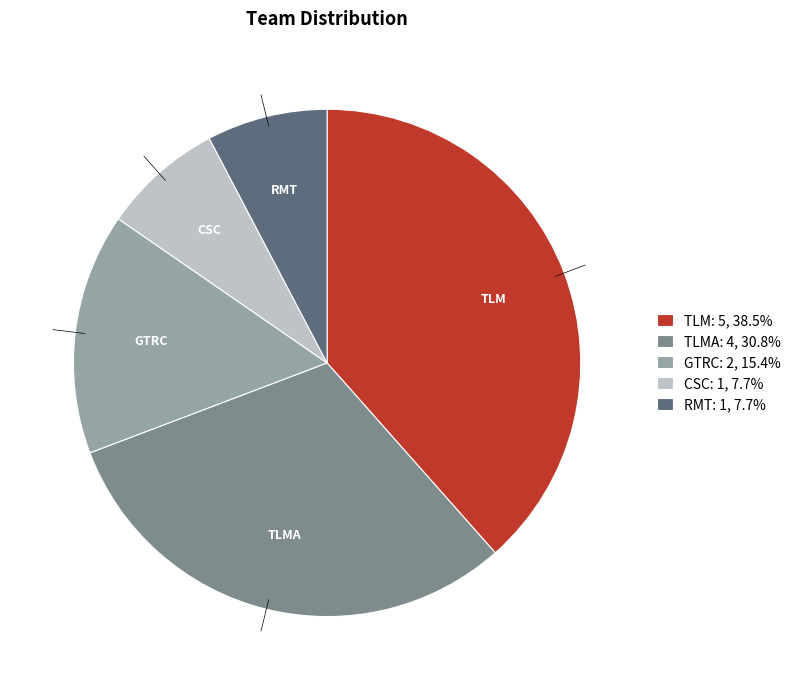

Is it true that CSC is 18% of the pie?

False